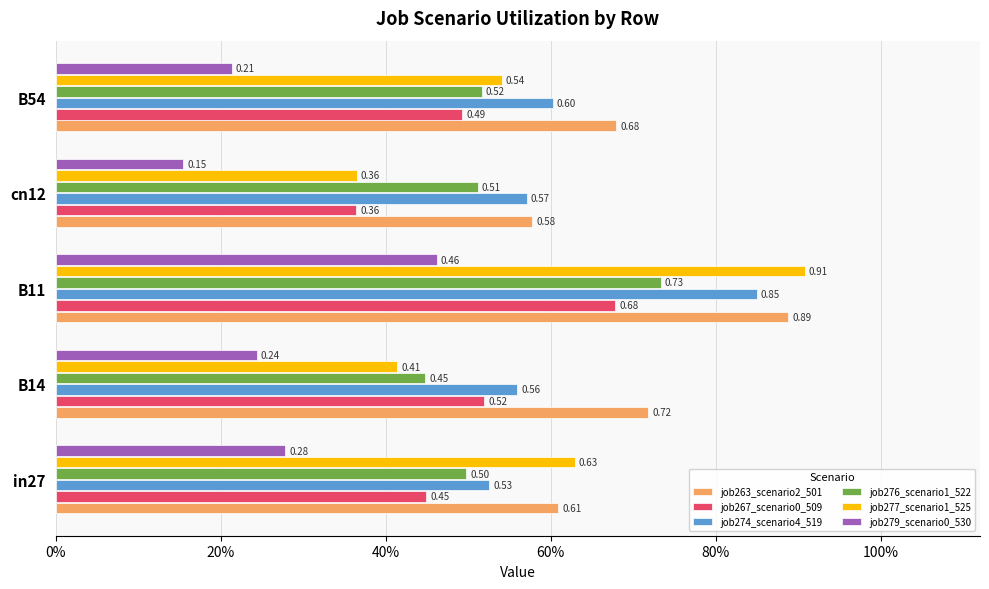

What are all the series names shown in the legend?

job263_scenario2_501, job267_scenario0_509, job274_scenario4_519, job276_scenario1_522, job277_scenario1_525, job279_scenario0_530